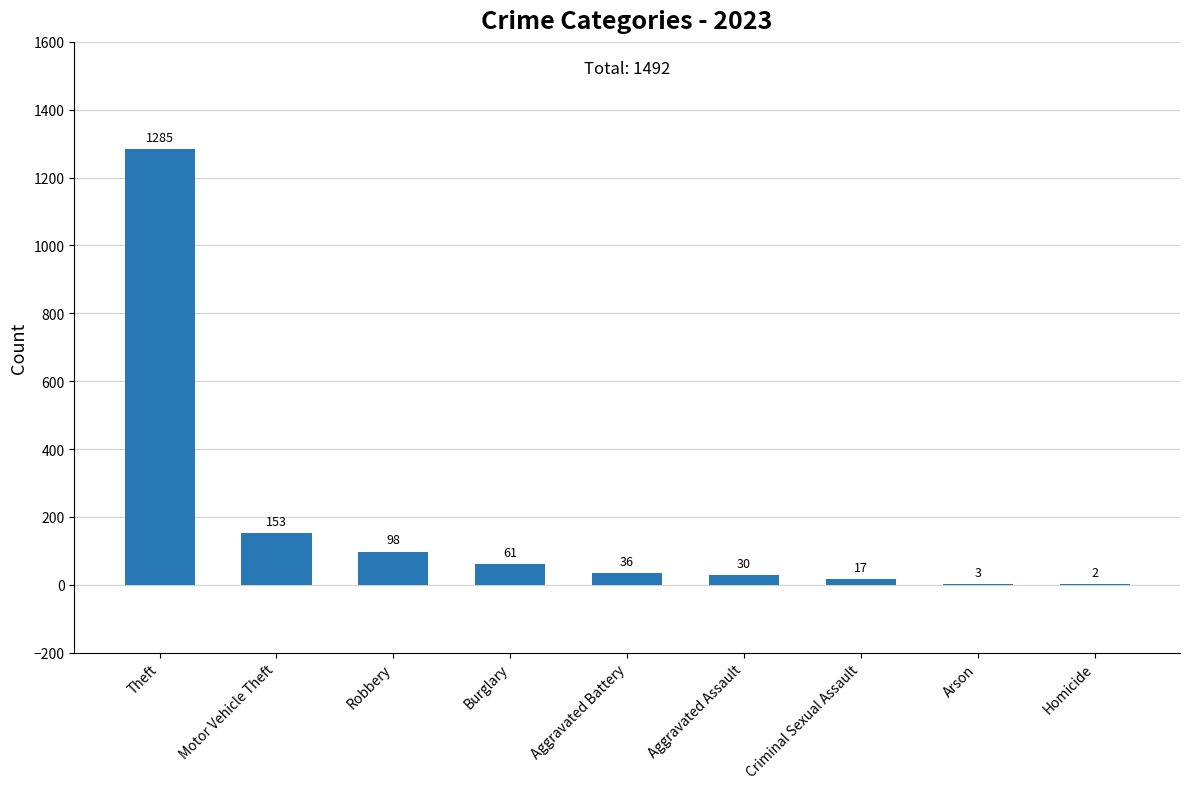

What is the ratio of the value at Theft to the value at Arson?

428.3